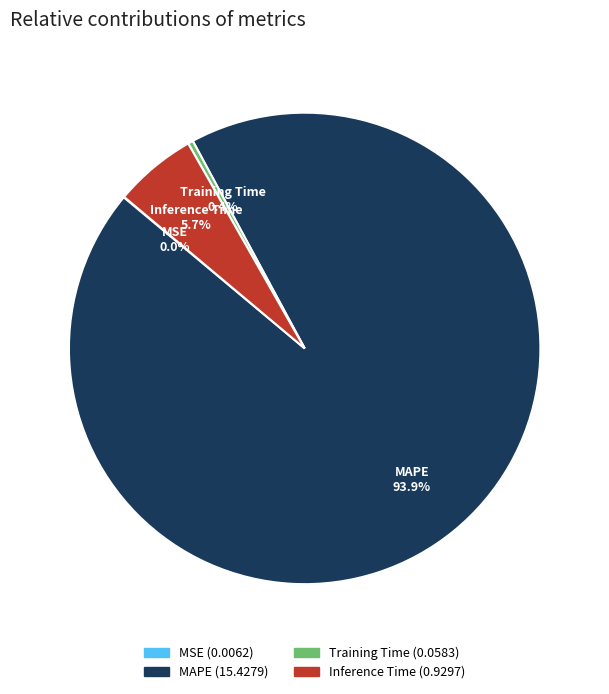

Which slice is the largest?

MAPE